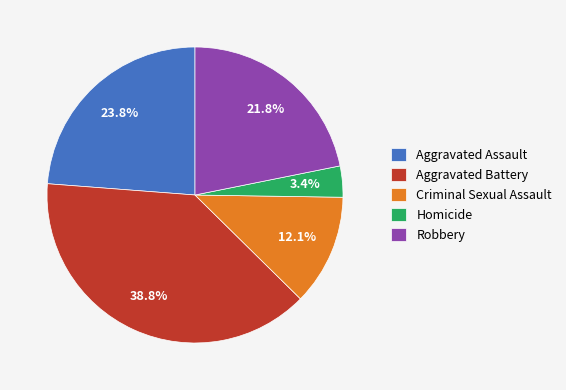

To the nearest percent, what portion does Homicide represent?

3%